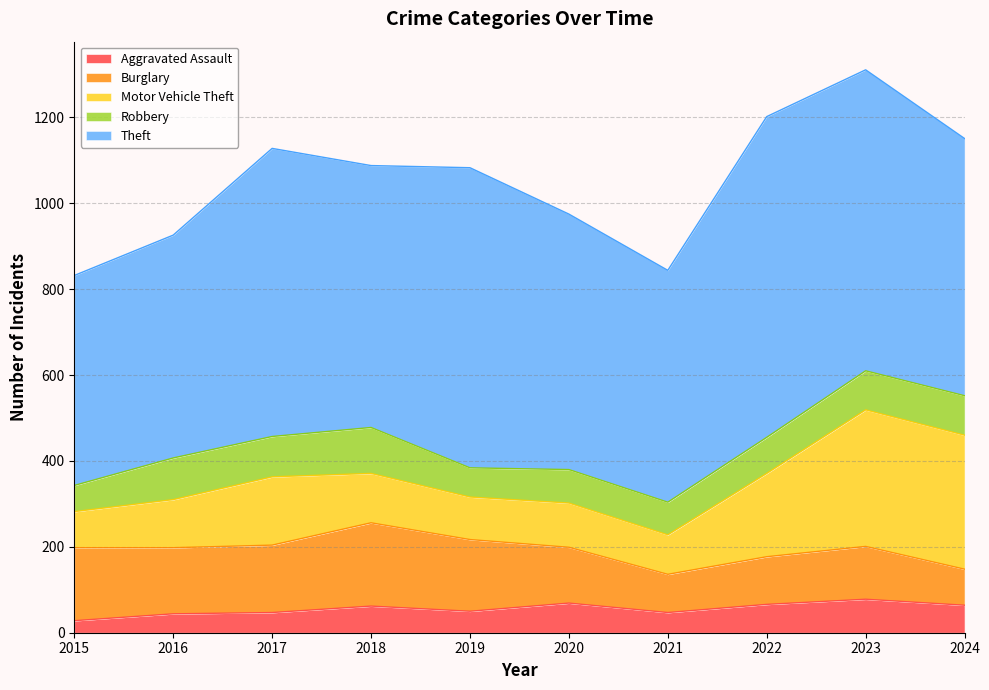

Is it true that Aggravated Assault equals 62 at 2018?

True